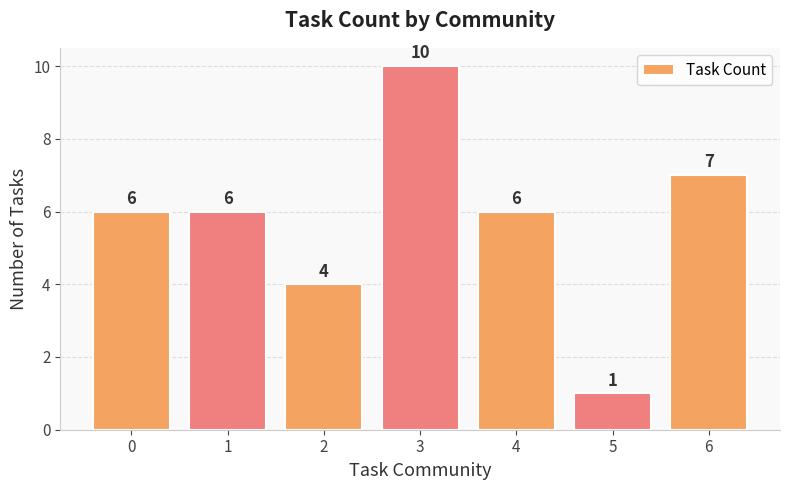

What is the sum of the values at 1 and 0?

12